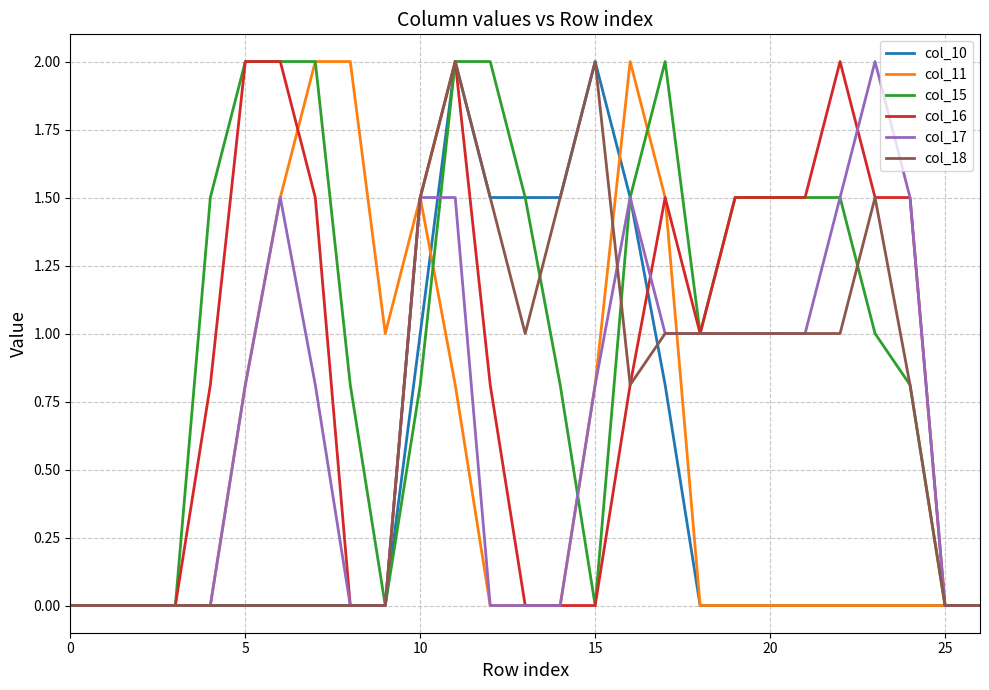

What is the maximum value for col_16?

2.0